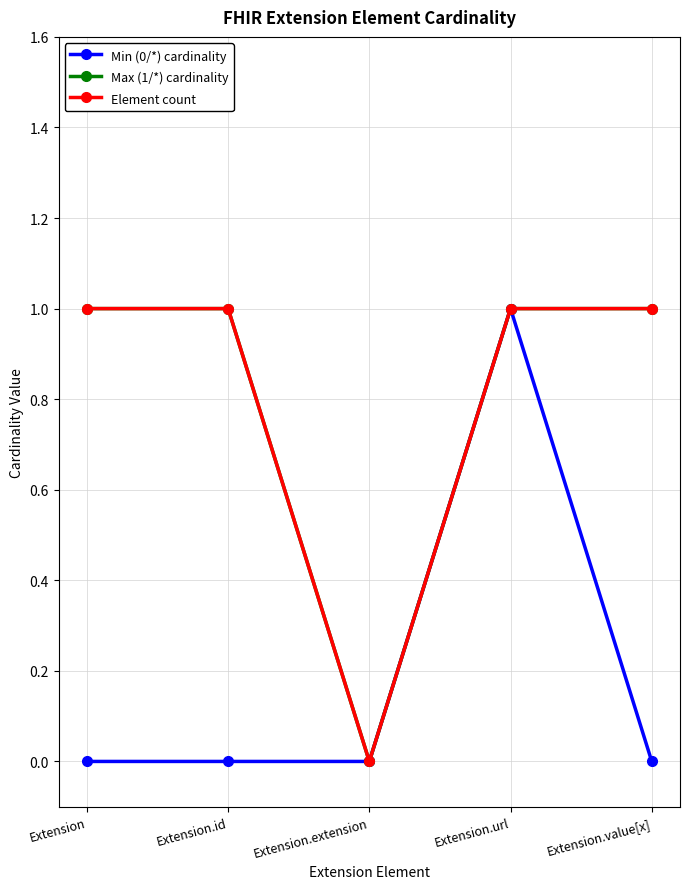

Reading left to right, list all the values displayed in this chart.

Min (0/*) cardinality: Extension=0	Extension.id=0	Extension.extension=0	Extension.url=1	Extension.value[x]=0
Max (1/*) cardinality: Extension=1	Extension.id=1	Extension.extension=0	Extension.url=1	Extension.value[x]=1
Element count: Extension=1	Extension.id=1	Extension.extension=0	Extension.url=1	Extension.value[x]=1